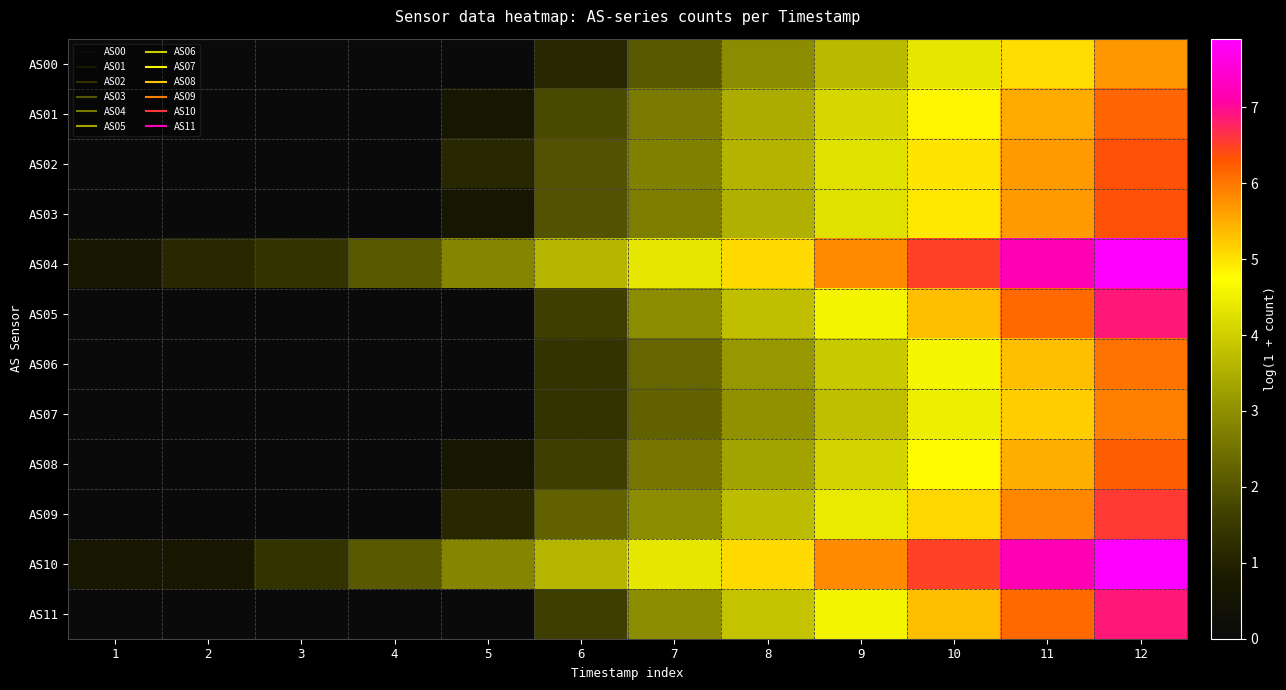

Reading right to left, list all the values displayed in this chart.

AS00: 12=5.7	11=5.0	10=4.4	9=3.7	8=2.9	7=2.1	6=1.1	5=0.0	4=0.0	3=0.0	2=0.0	1=0.0
AS01: 12=6.1	11=5.5	10=4.8	9=4.1	8=3.4	7=2.6	6=1.8	5=0.7	4=0.0	3=0.0	2=0.0	1=0.0
AS02: 12=6.3	11=5.7	10=5.0	9=4.3	8=3.6	7=2.8	6=1.9	5=1.1	4=0.0	3=0.0	2=0.0	1=0.0
AS03: 12=6.3	11=5.7	10=5.0	9=4.3	8=3.5	7=2.7	6=1.9	5=0.7	4=0.0	3=0.0	2=0.0	1=0.0
AS04: 12=7.9	11=7.2	10=6.5	9=5.8	8=5.1	7=4.4	6=3.6	5=2.8	4=2.1	3=1.4	2=1.1	1=0.7
AS05: 12=6.9	11=6.1	10=5.3	9=4.6	8=3.8	7=2.9	6=1.6	5=0.0	4=0.0	3=0.0	2=0.0	1=0.0
AS06: 12=6.0	11=5.3	10=4.6	9=3.9	8=3.1	7=2.3	6=1.4	5=0.0	4=0.0	3=0.0	2=0.0	1=0.0
AS07: 12=5.9	11=5.2	10=4.5	9=3.8	8=3.0	7=2.2	6=1.4	5=0.0	4=0.0	3=0.0	2=0.0	1=0.0
AS08: 12=6.2	11=5.5	10=4.8	9=4.1	8=3.3	7=2.6	6=1.6	5=0.7	4=0.0	3=0.0	2=0.0	1=0.0
AS09: 12=6.6	11=5.8	10=5.1	9=4.4	8=3.7	7=2.9	6=2.2	5=1.1	4=0.0	3=0.0	2=0.0	1=0.0
AS10: 12=7.9	11=7.2	10=6.5	9=5.8	8=5.1	7=4.4	6=3.6	5=2.8	4=2.1	3=1.4	2=0.7	1=0.7
AS11: 12=6.9	11=6.1	10=5.3	9=4.6	8=3.8	7=2.9	6=1.6	5=0.0	4=0.0	3=0.0	2=0.0	1=0.0